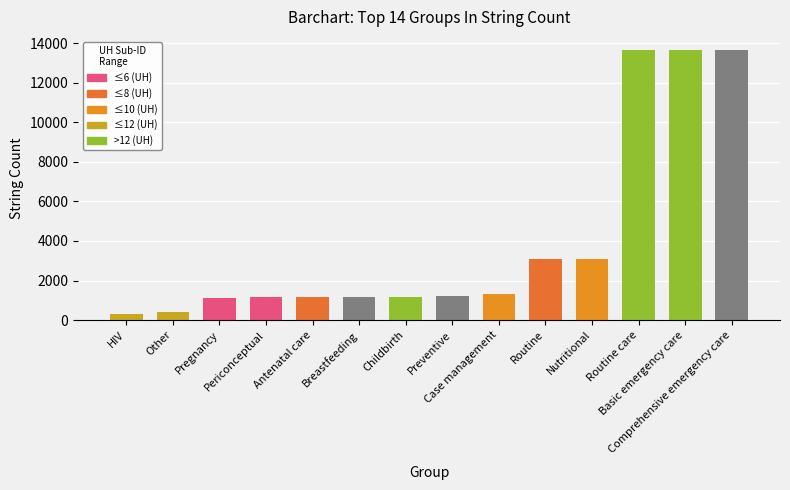

At which label does CS reach its minimum?

HIV